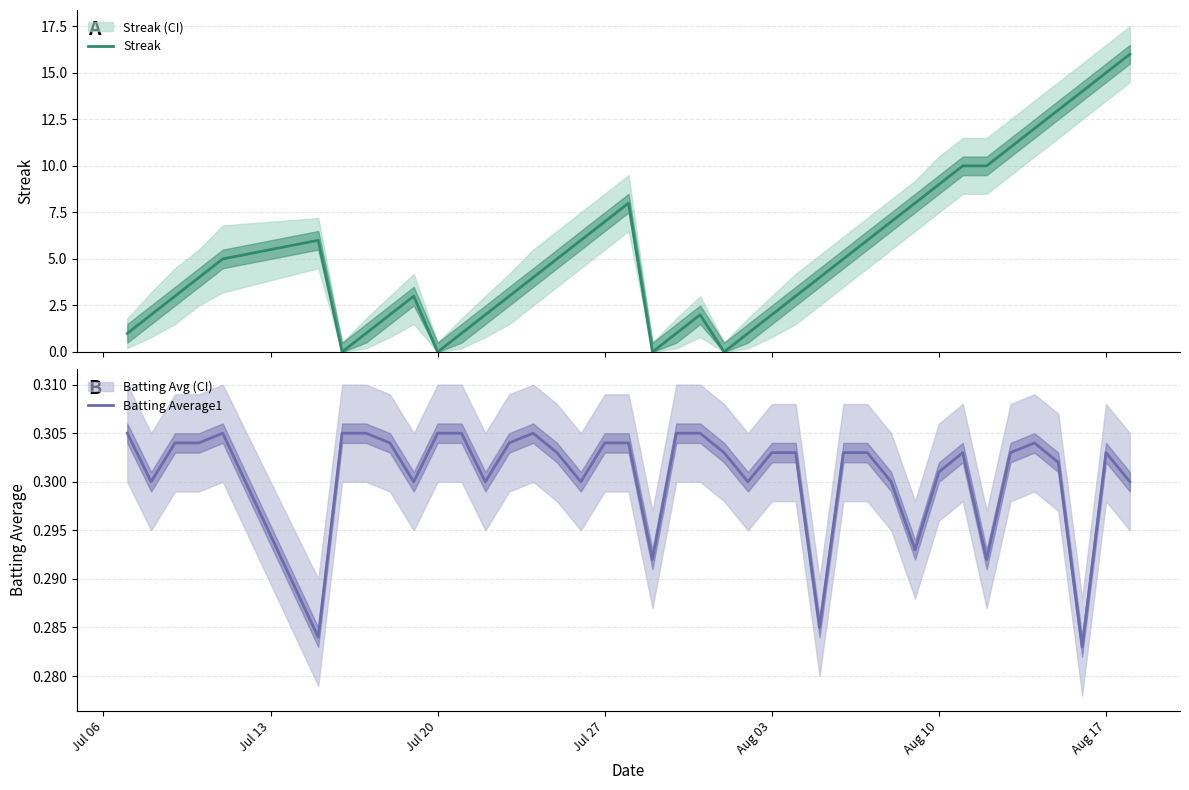

What is the maximum value for Batting Average1?

0.3